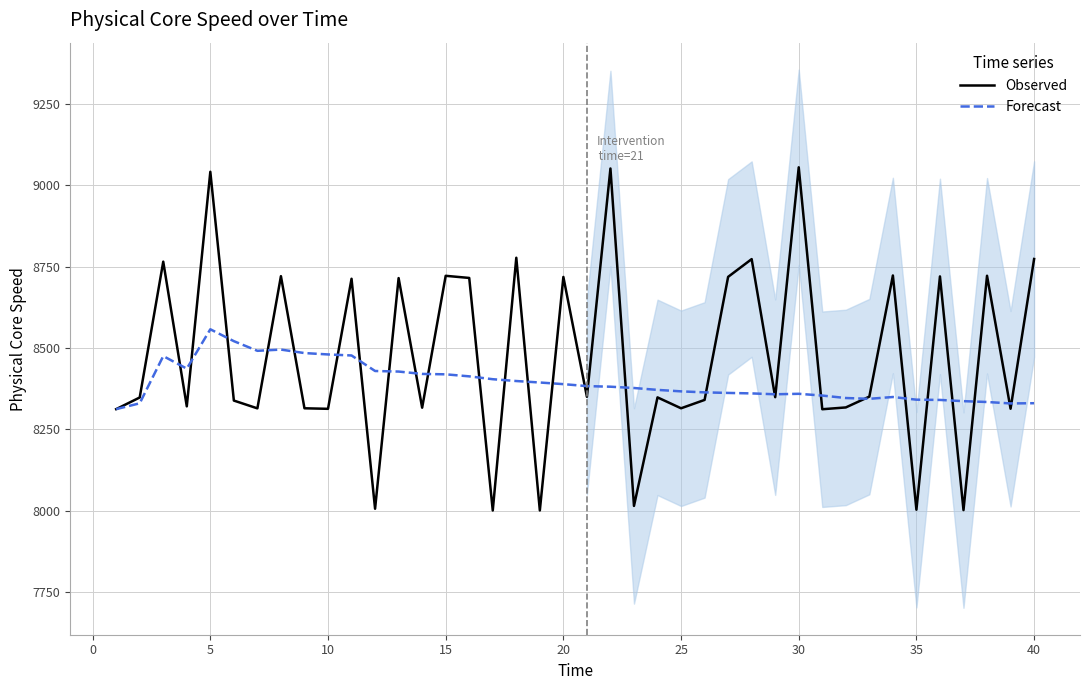

What is the highest value of the Observed series?

9054.9